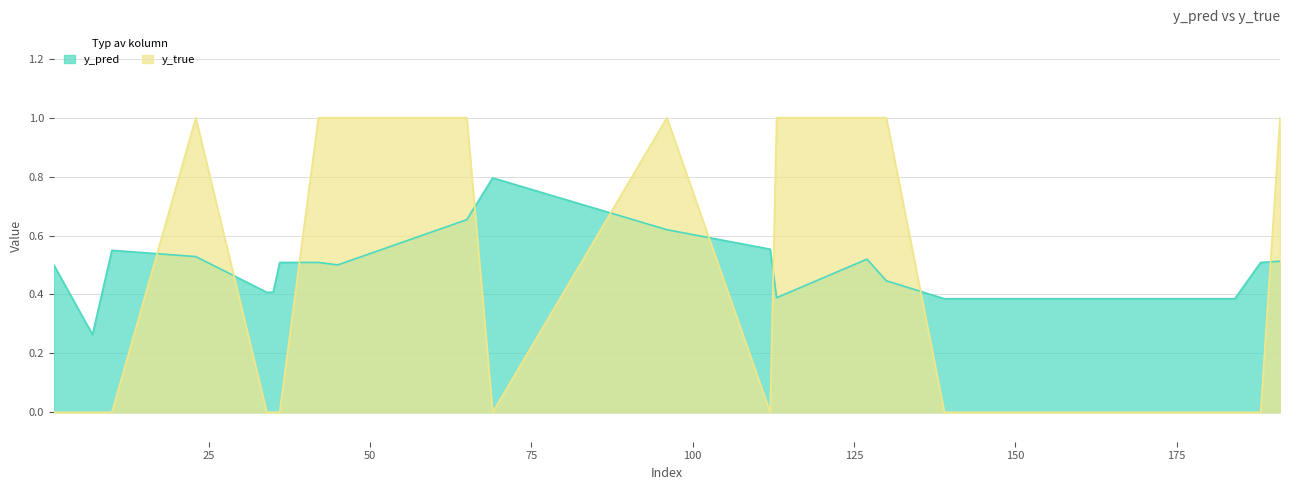

What is the difference between the maximum and minimum values in the y_pred series?

0.5